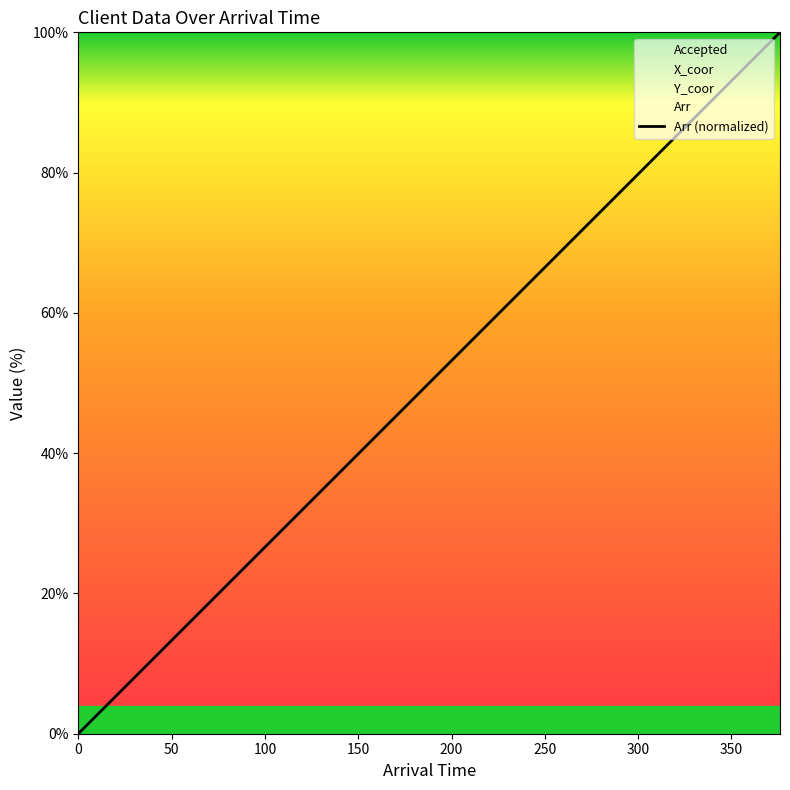

Does the chart display data point markers on the line(s)?

No